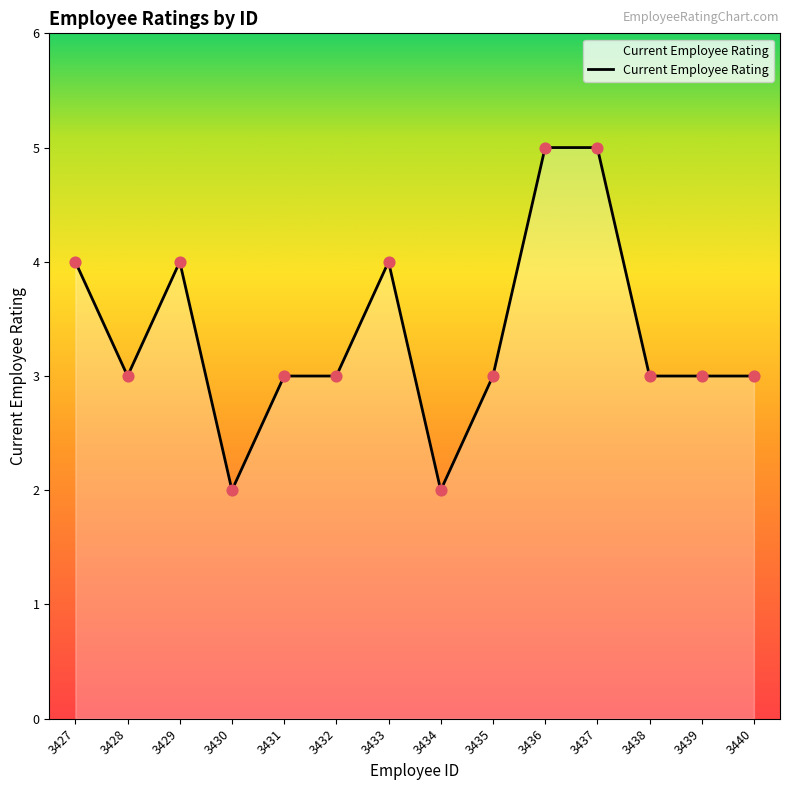

What is the change in value from 3435 to 3437?

+2